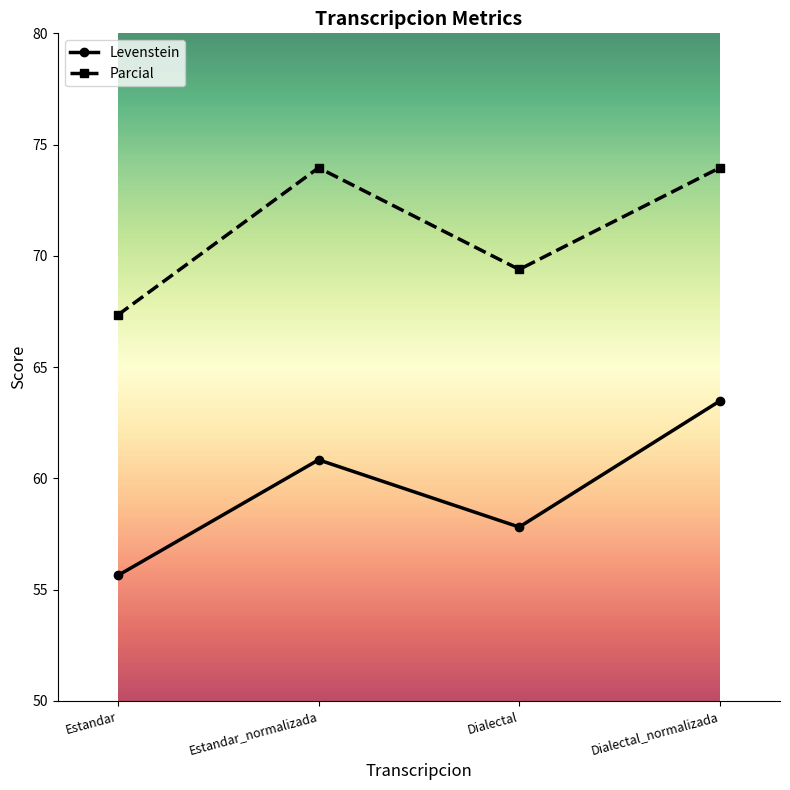

Is this an area chart (filled region under the line)?

No